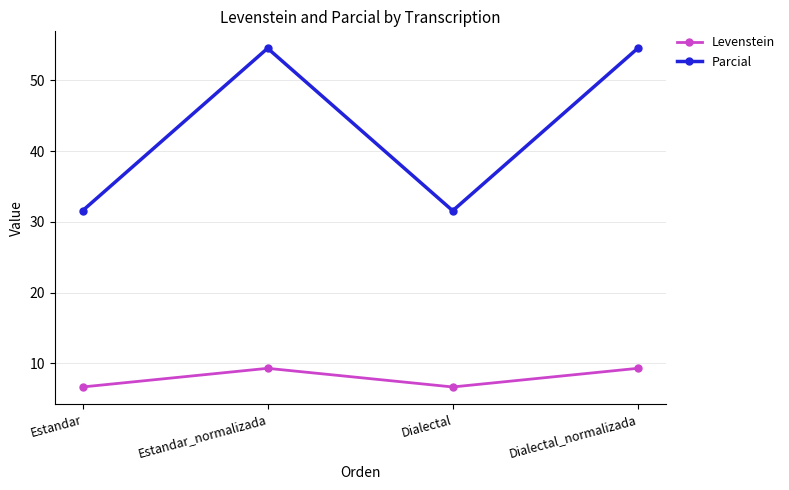

True or false: Parcial has more than 2 points higher than both neighbors.

False